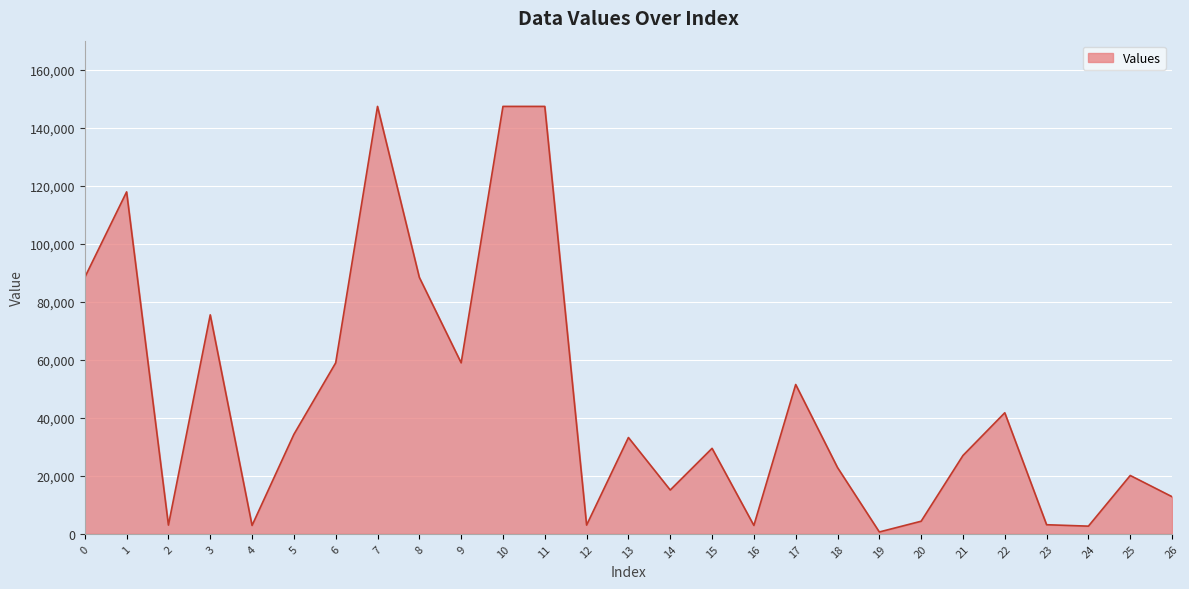

Where is the first local maximum?

1